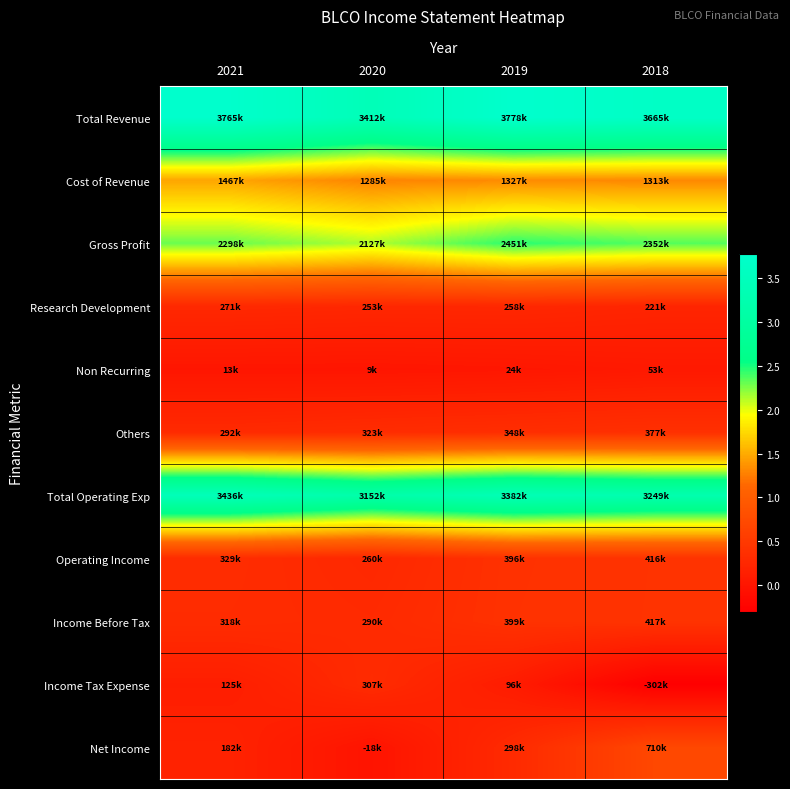

At which category does the chart reach its peak across all series?

2019